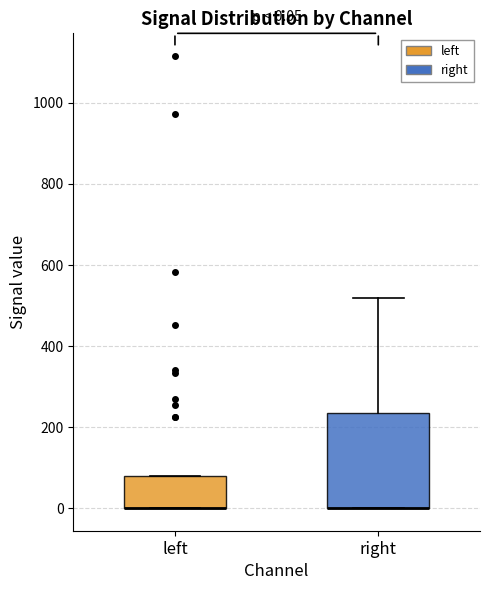

Which box is the tallest, from its lower edge to its upper edge?

right